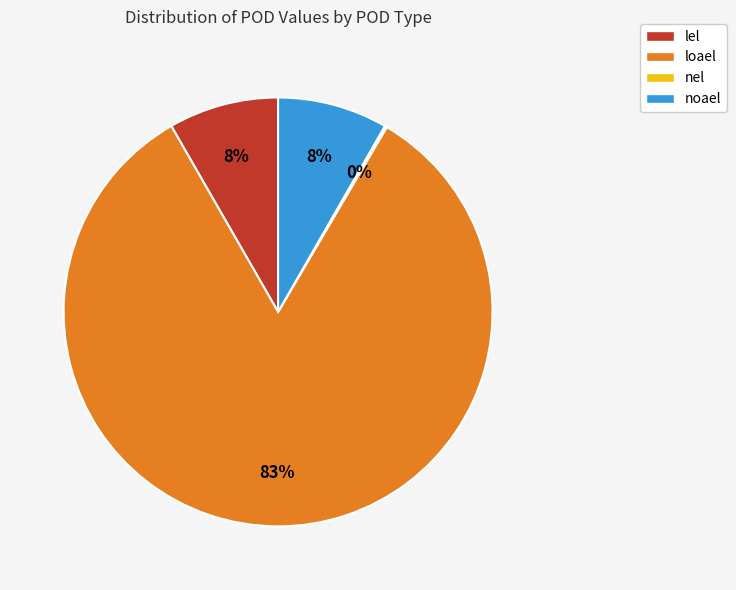

Is it true that noael is 2% of the pie?

False